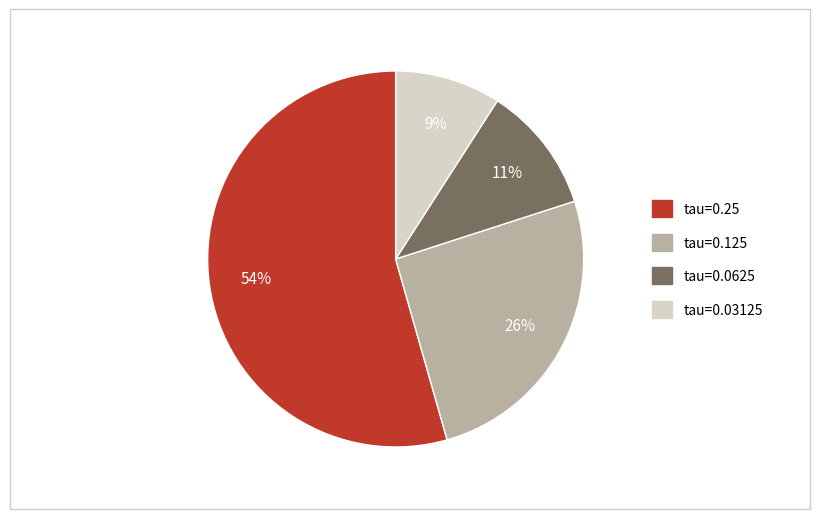

To the nearest percent, what is the difference between the largest and smallest slice percentages?

45%